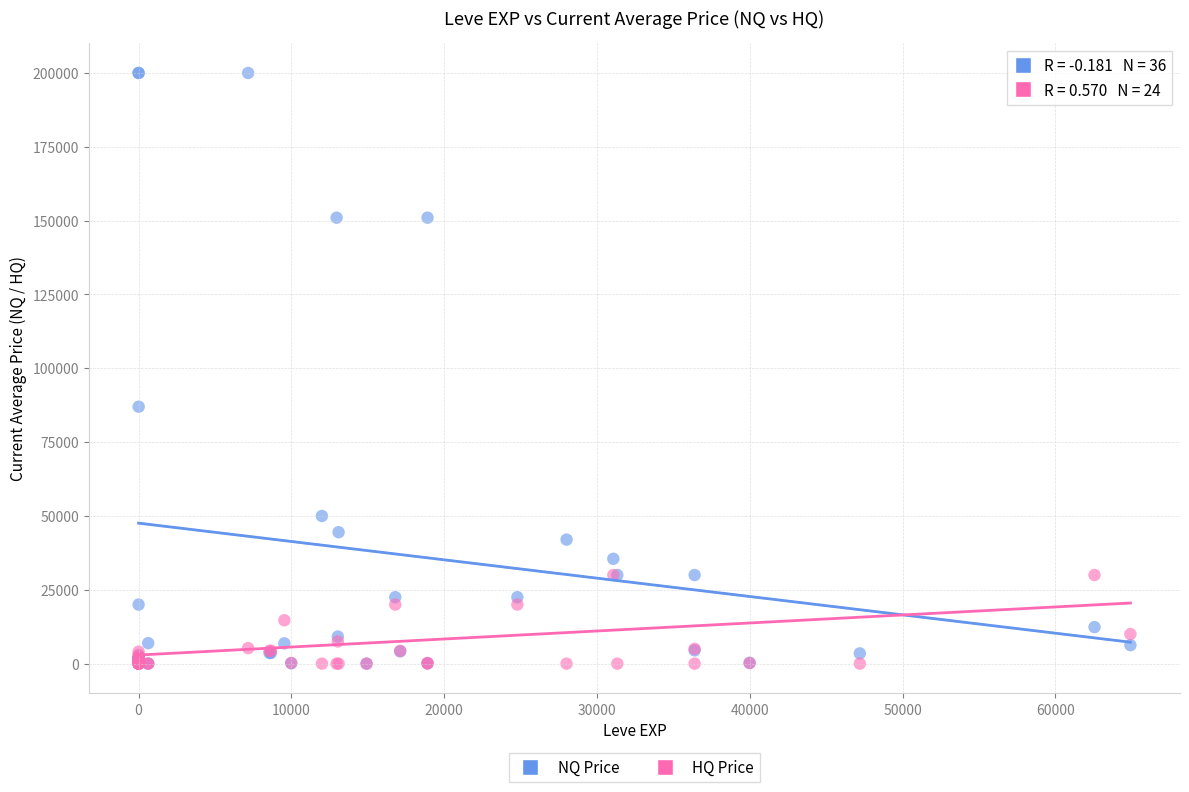

In the NQ Price series, what Y value is closest to 100000?

87000.0